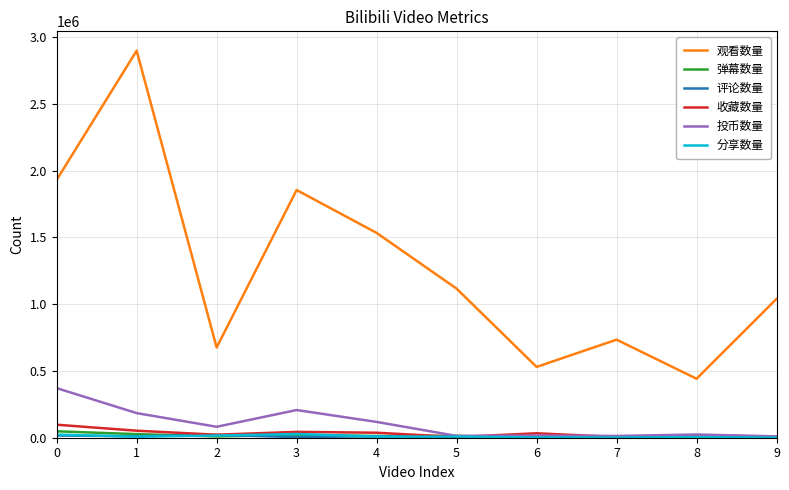

Is it true that 弹幕数量 equals 9861 at 2?

True